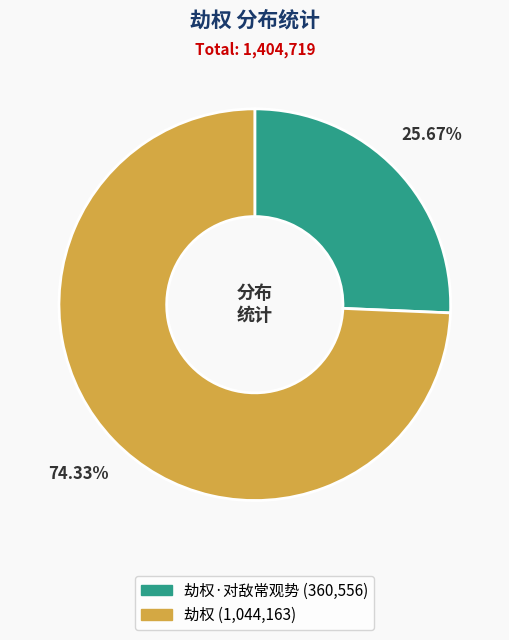

Is there a majority slice in this chart?

Yes